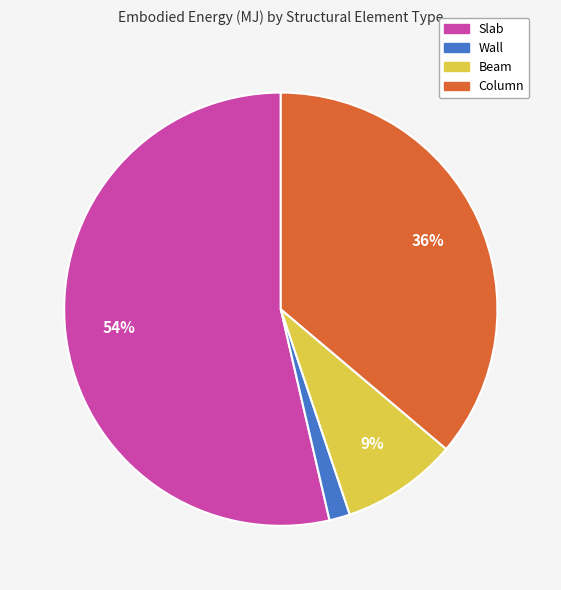

Between Wall and Slab, which is larger?

Slab